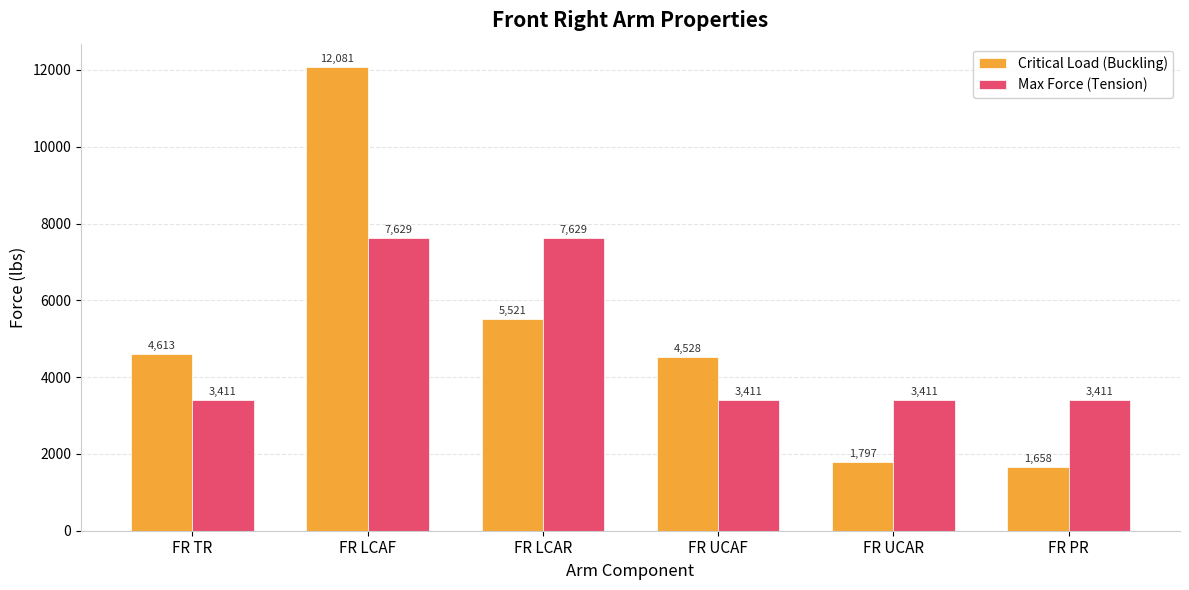

What is the label of the 2nd bar from the right?

FR UCAR